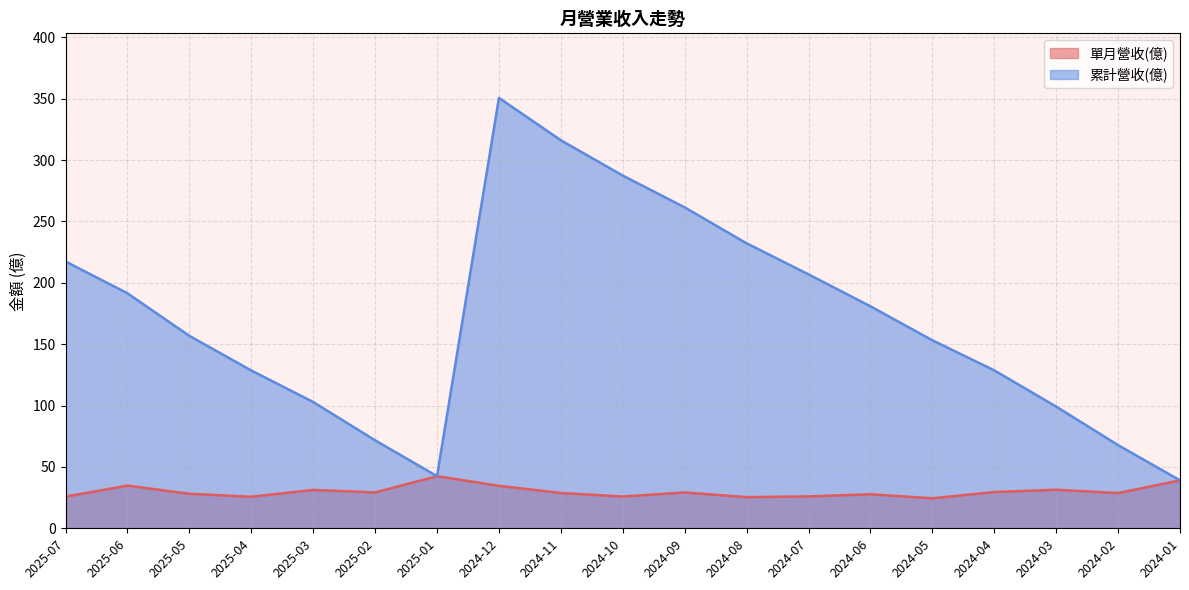

Which category has the lowest value in the 累計營收(億) series?

2024-01